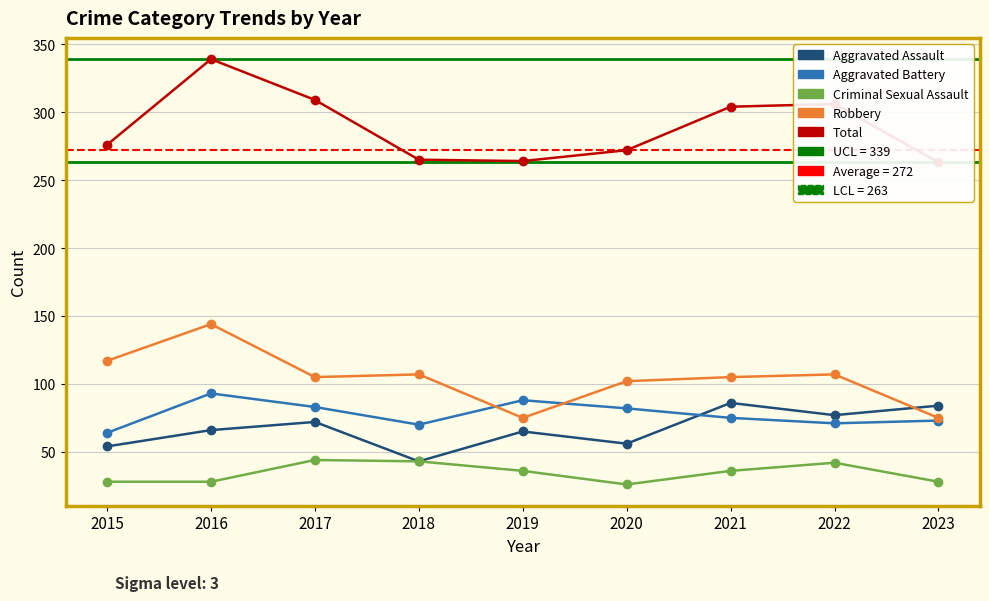

Reading left to right, what are all the values shown in this chart?

Aggravated Assault: 2015=54	2016=66	2017=72	2018=43	2019=65	2020=56	2021=86	2022=77	2023=84
Aggravated Battery: 2015=64	2016=93	2017=83	2018=70	2019=88	2020=82	2021=75	2022=71	2023=73
Criminal Sexual Assault: 2015=28	2016=28	2017=44	2018=43	2019=36	2020=26	2021=36	2022=42	2023=28
Robbery: 2015=117	2016=144	2017=105	2018=107	2019=75	2020=102	2021=105	2022=107	2023=75
Total: 2015=276	2016=339	2017=309	2018=265	2019=264	2020=272	2021=304	2022=306	2023=263